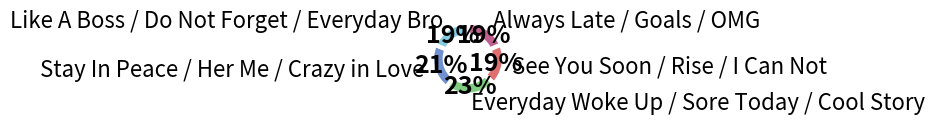

To the nearest percent, what is the average slice percentage?

20%